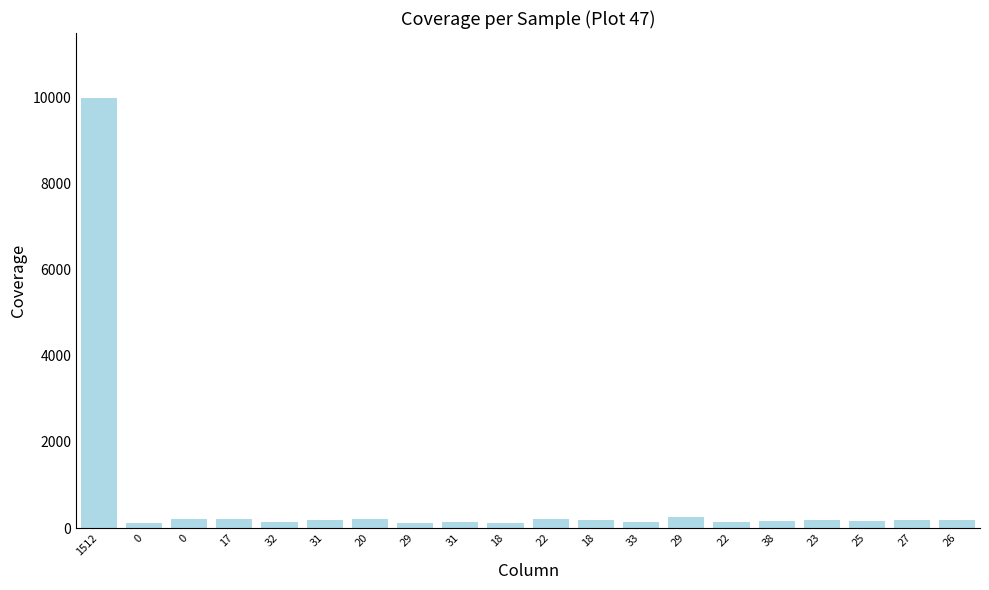

What is the difference between the second highest and minimum values?

139